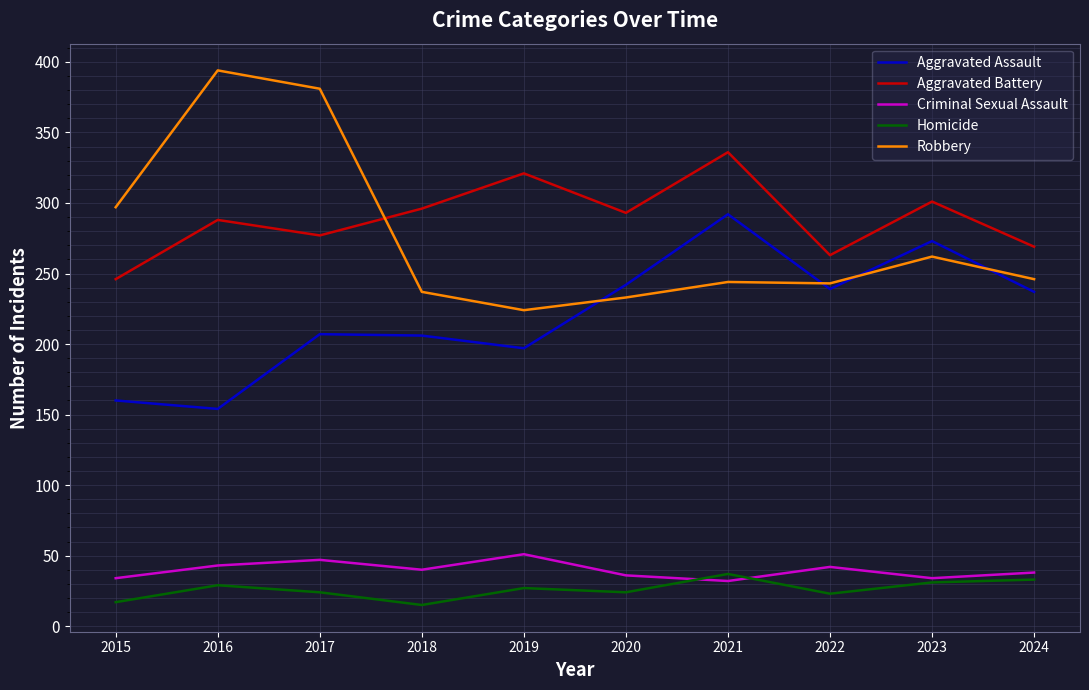

What is the total value across all series at 2024?

823